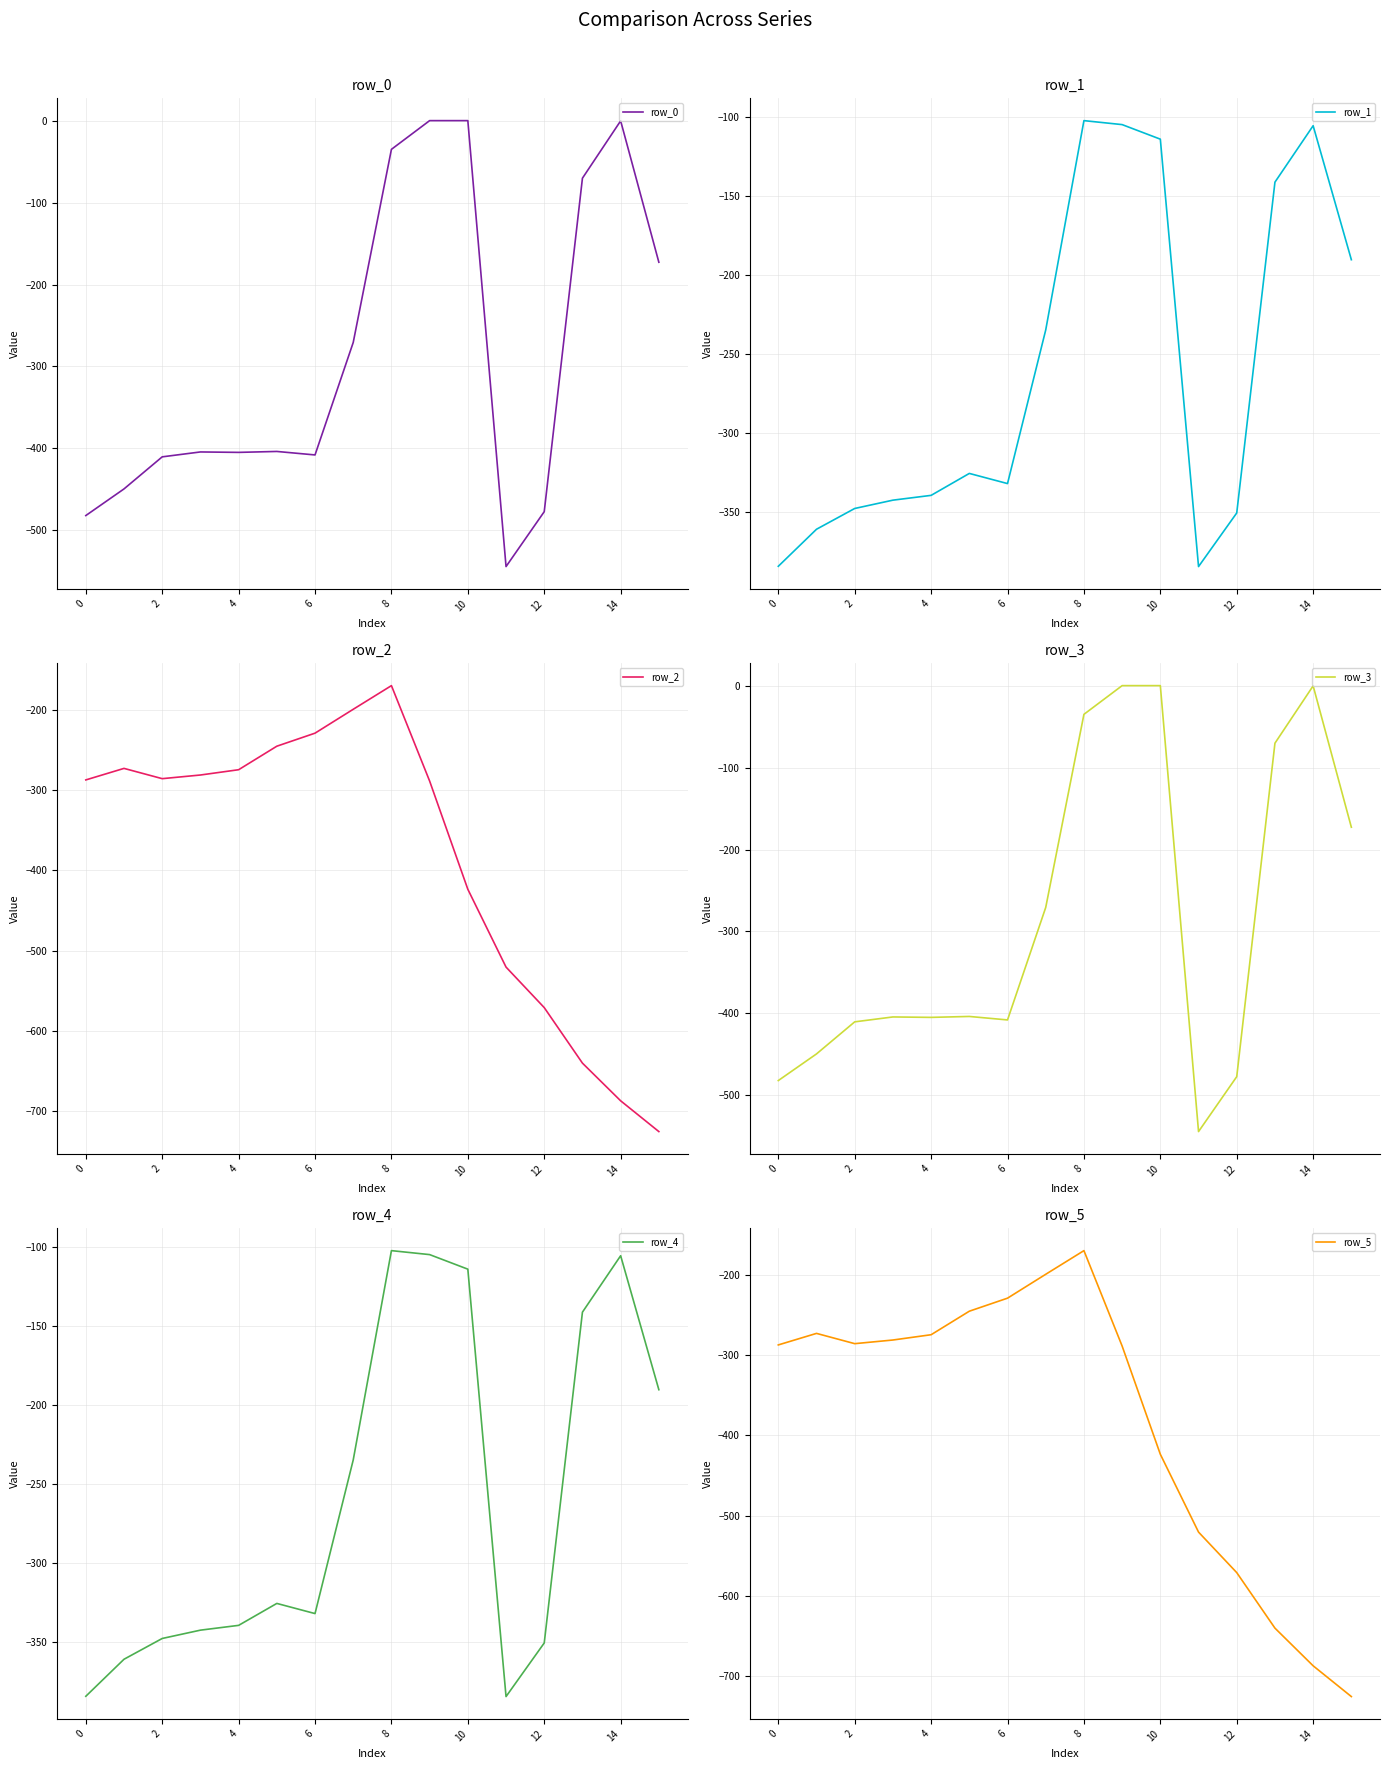

True or false: row_1 and row_0 intersect in this chart.

True